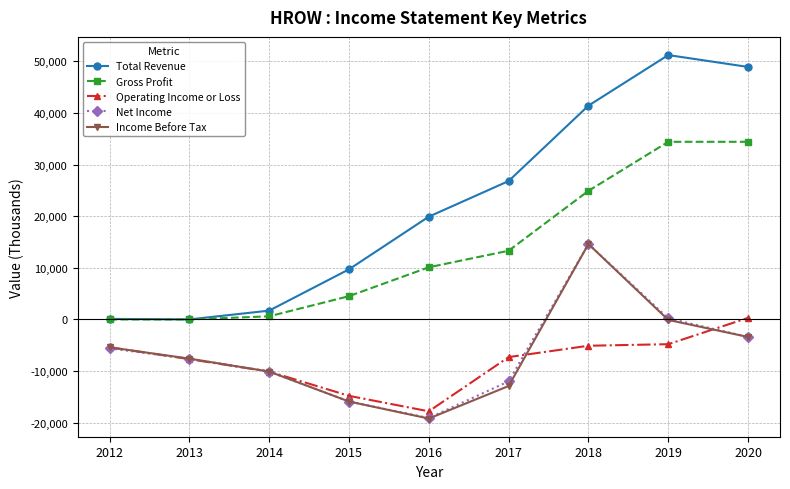

In Total Revenue, how many points are higher than both neighbors (excluding endpoints)?

1